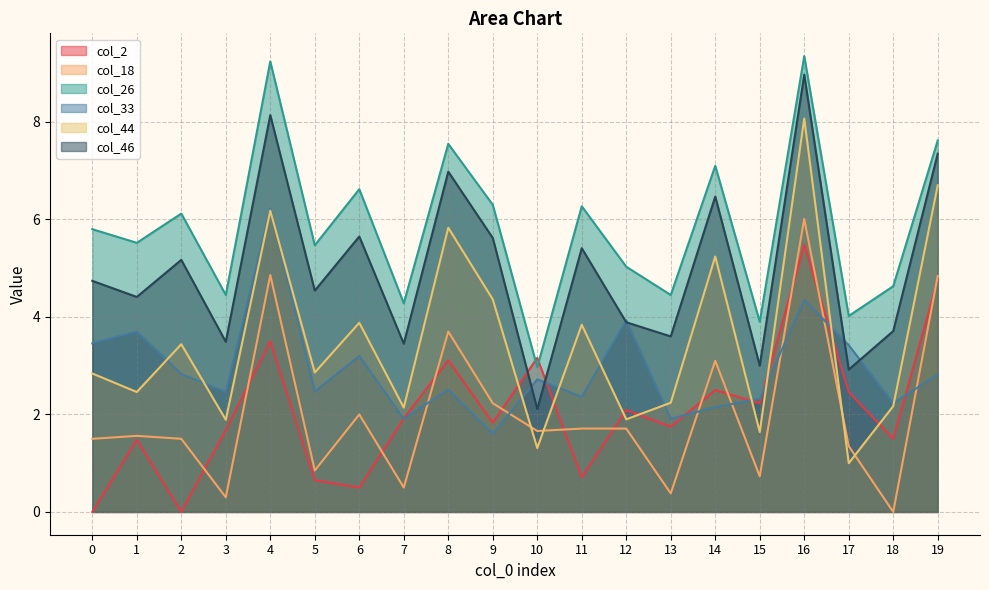

What is the total value across all series at 4?

38.1